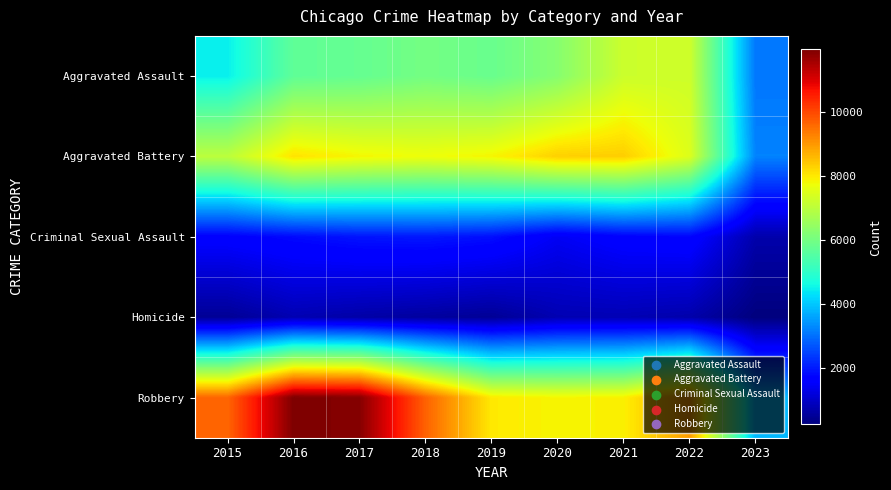

Reading right to left, list all the values displayed in this chart.

Aggravated Assault: 2023=3095	2022=7277	2021=7243	2020=6263	2019=5841	2018=6001	2017=5793	2016=5712	2015=4480
Aggravated Battery: 2023=3230	2022=7487	2021=8346	2020=8319	2019=7857	2018=7734	2017=7845	2016=8085	2015=7018
Criminal Sexual Assault: 2023=719	2022=1758	2021=1695	2020=1461	2019=1886	2018=1990	2017=1951	2016=1824	2015=1676
Homicide: 2023=253	2022=717	2021=804	2020=787	2019=498	2018=589	2017=672	2016=786	2015=496
Robbery: 2023=3827	2022=8965	2021=7917	2020=7855	2019=7994	2018=9680	2017=11880	2016=11960	2015=9638